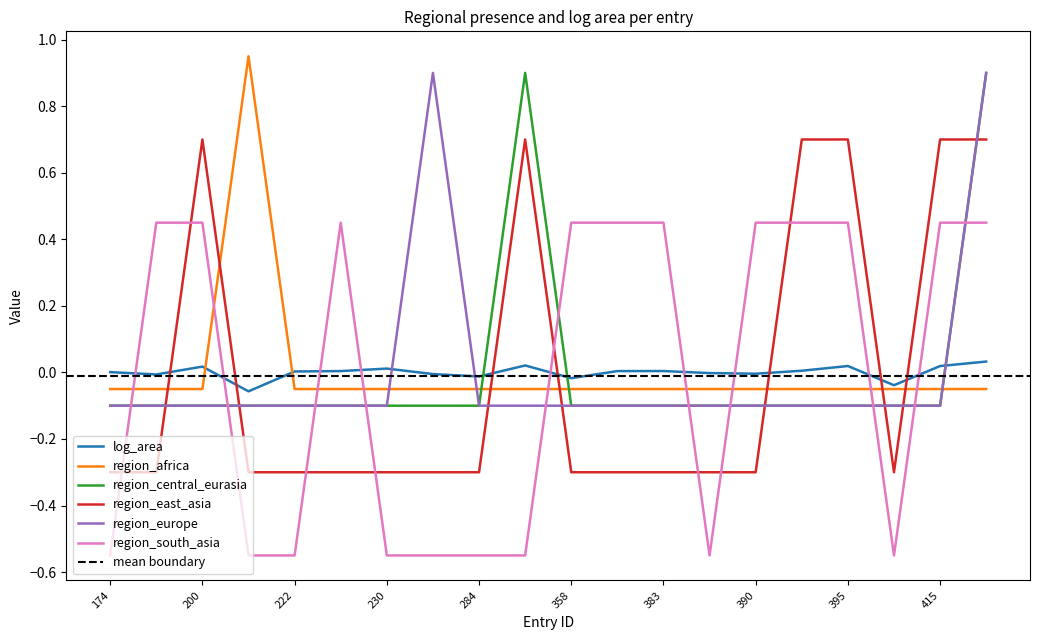

What is the value of the region_africa point at the 3rd from the left?

-0.1